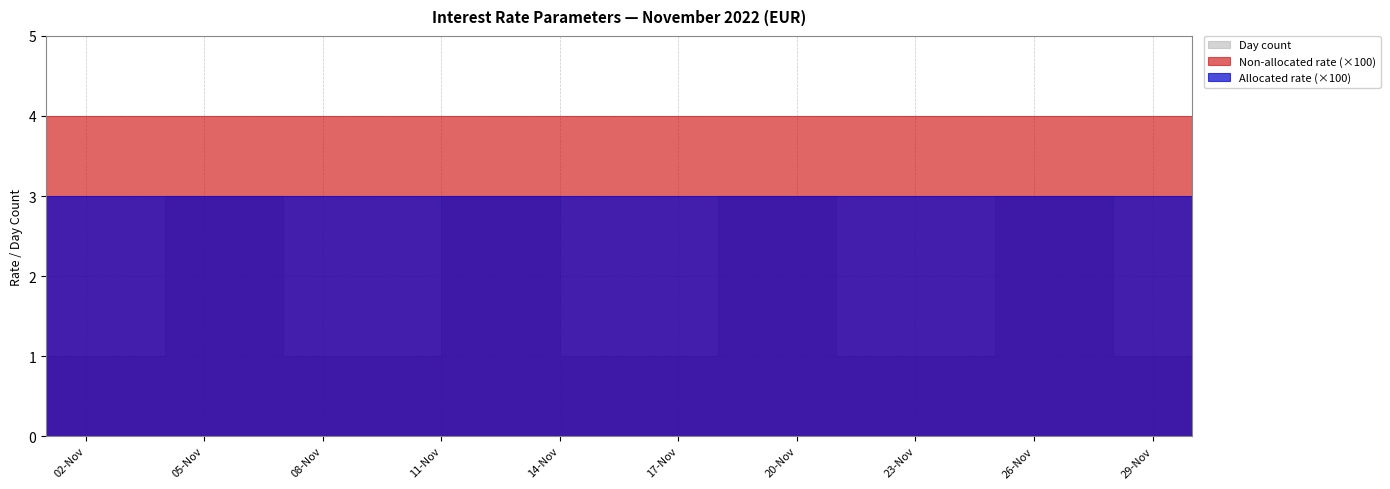

What is the total value across all series at 2022-11-11?

3.1